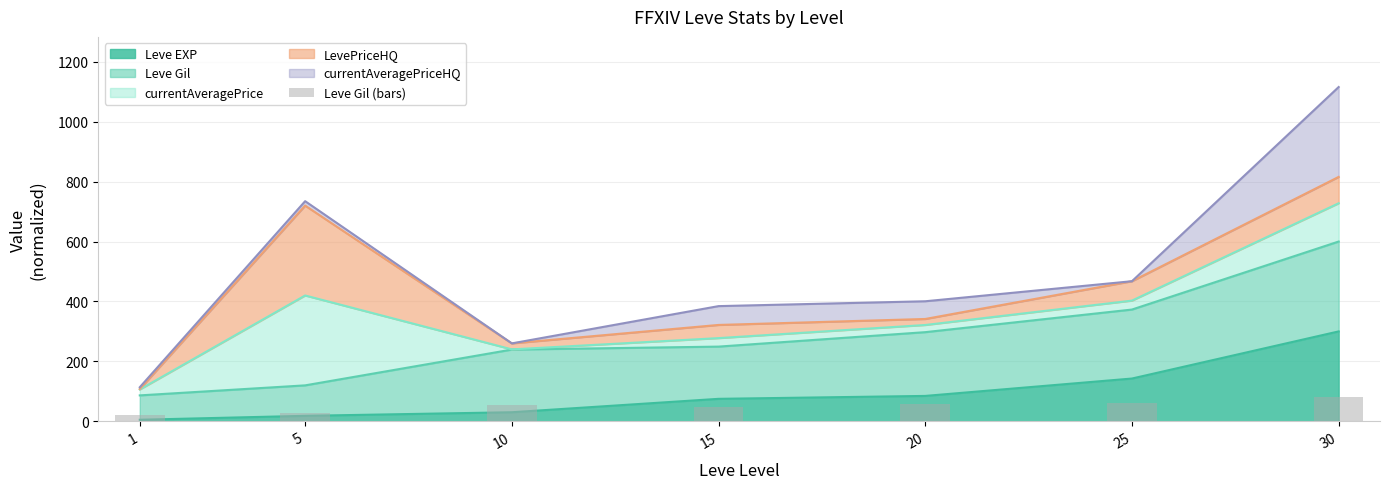

What is the value of the 2nd bar from the left?

27.1